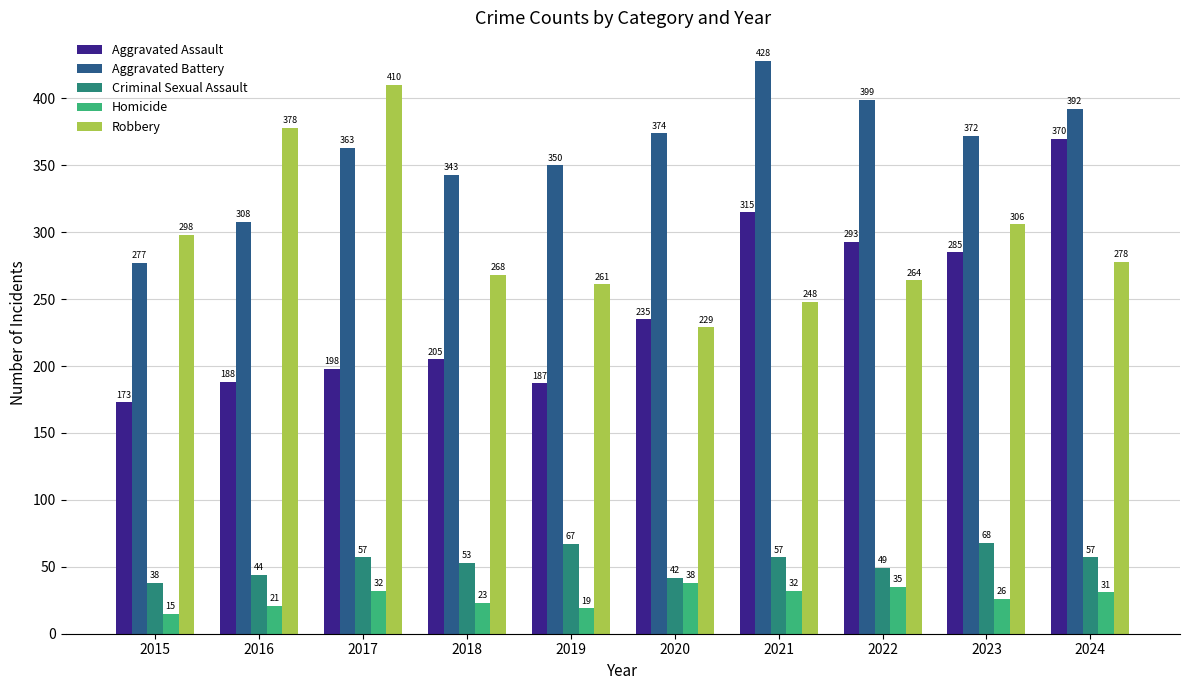

How many data points does each series have?

10